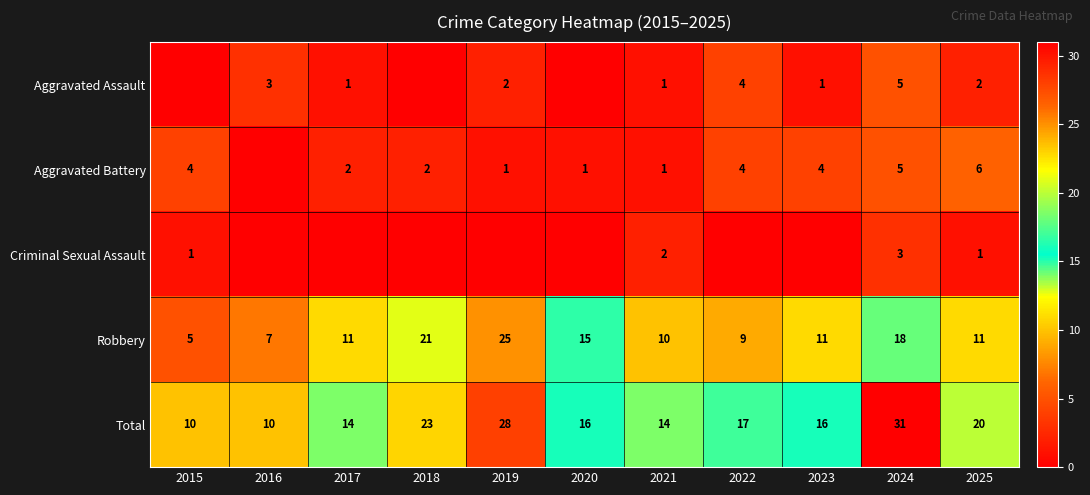

What is the lowest value of the Robbery series?

5